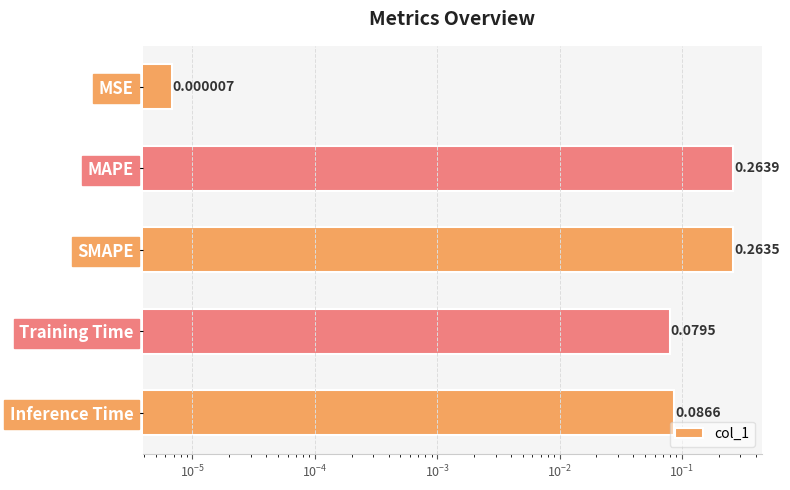

Reading right to left, extract all data points from this chart.

0.1	0.1	0.3	0.3	0.0